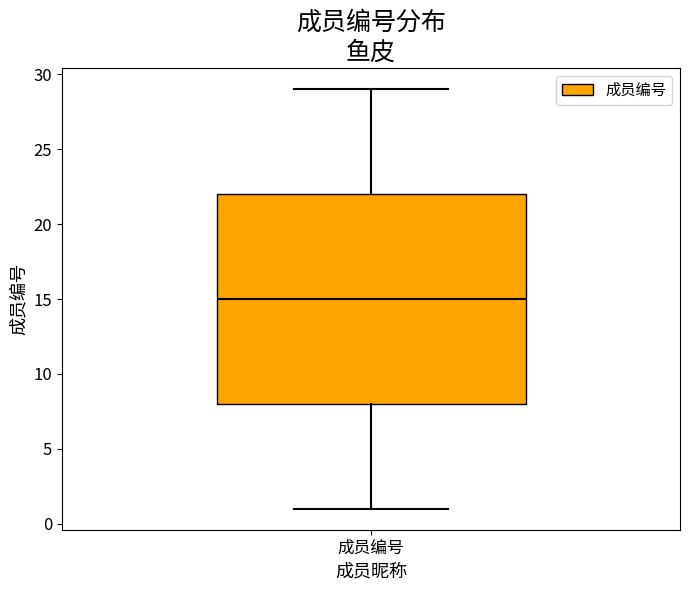

Transcribe this box plot: give where the median line is, the range the box spans, and where the two whiskers end, as read against the y-axis. The values are not printed on the chart, so give them approximately, as read against the axis.

median 15, box 8 to 22, whiskers 1 to 29